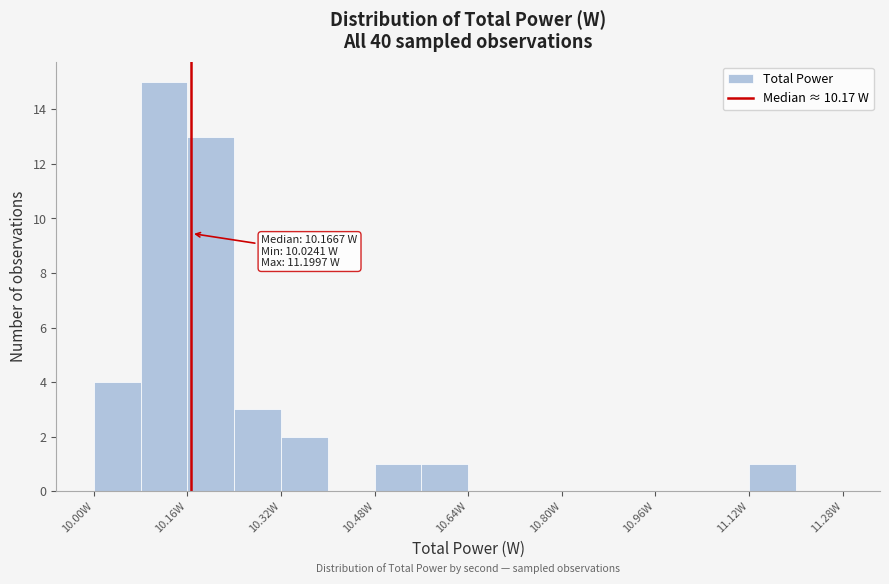

Over which range of the x-axis is the bar tallest?

10.08 to 10.16